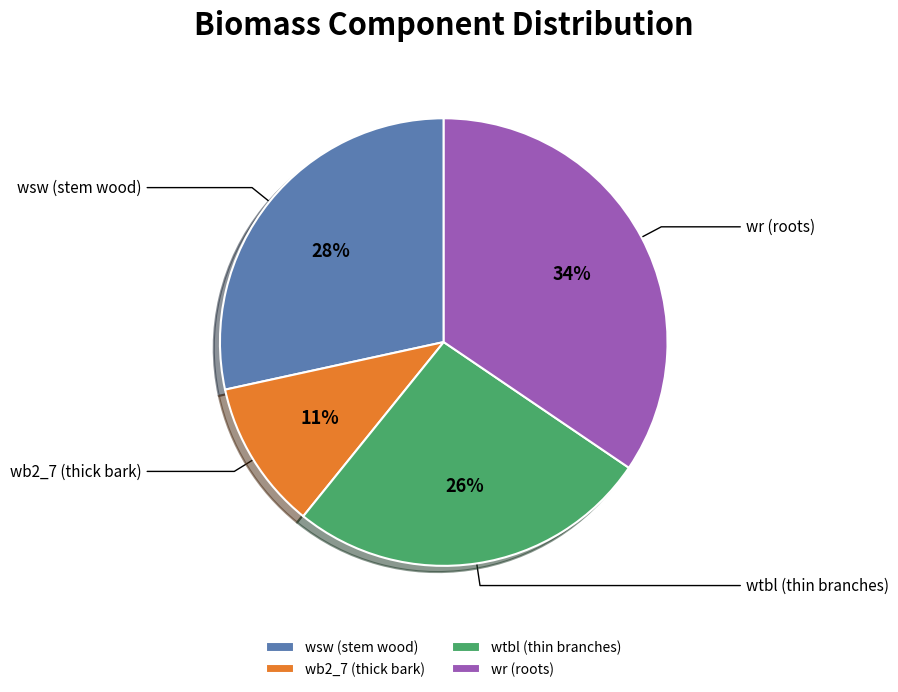

Is wr (roots) the majority of the pie?

No